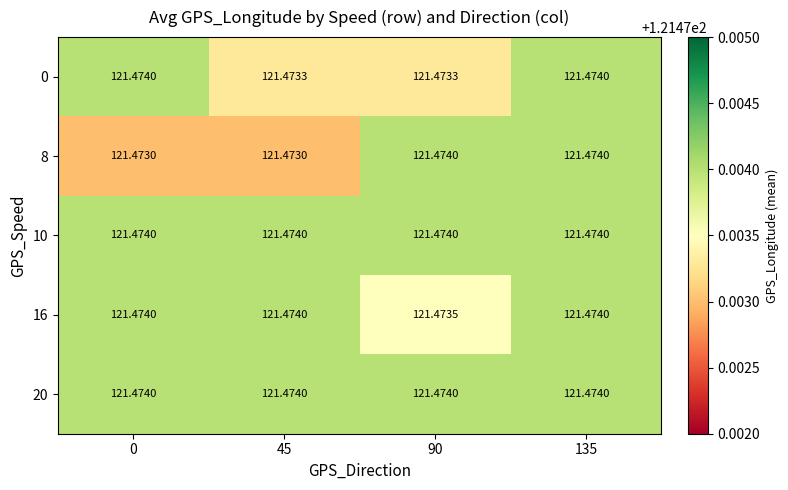

What is the total value across all series at 90?

607.4